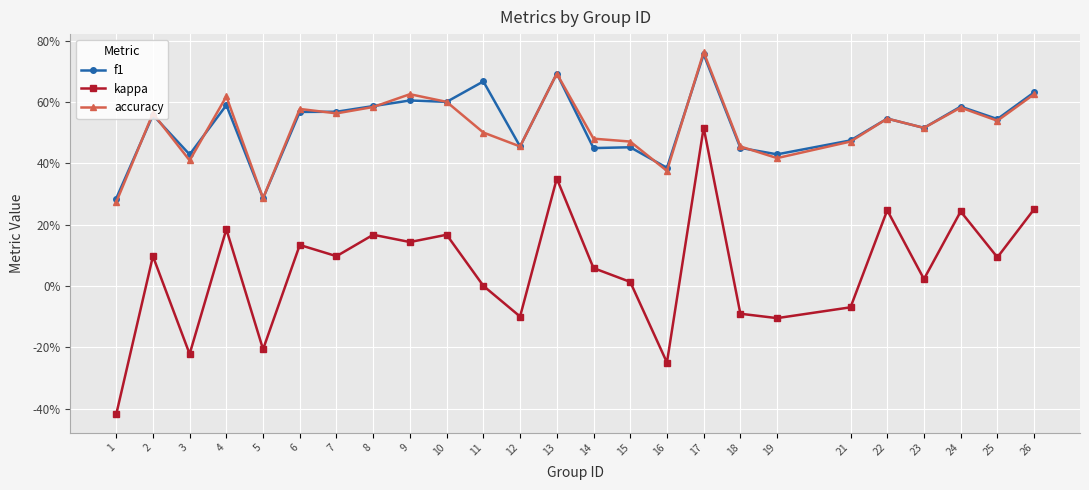

After their last crossing, which series has the higher values: f1 or accuracy?

f1